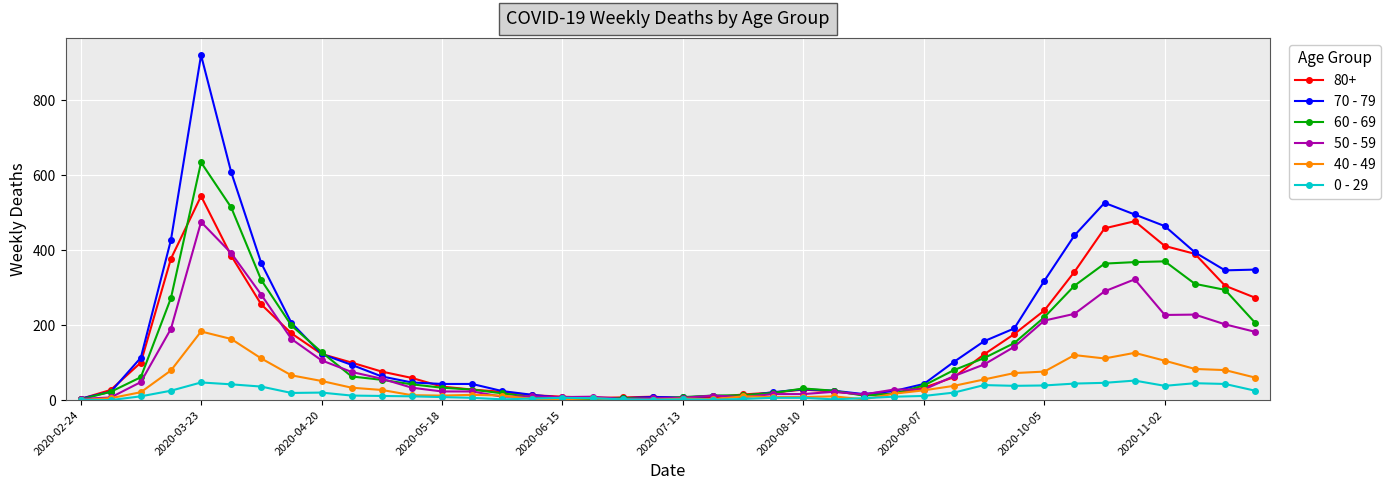

List the series in order of their peak value, lowest first.

0 - 29, 40 - 49, 50 - 59, 80+, 60 - 69, 70 - 79